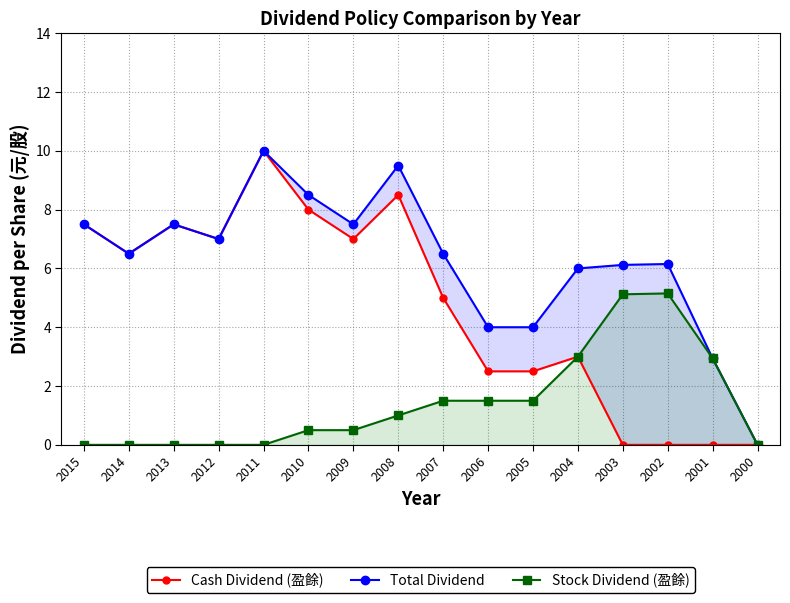

Between 2005 and 2003, which series saw the biggest shift?

Stock Dividend (盈餘)